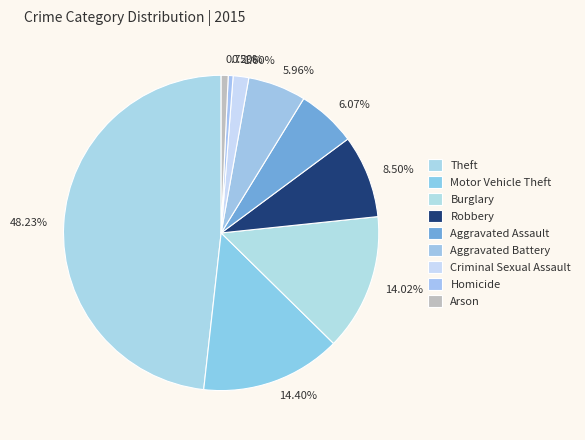

Is the sum of Aggravated Assault and Robbery greater than half?

No